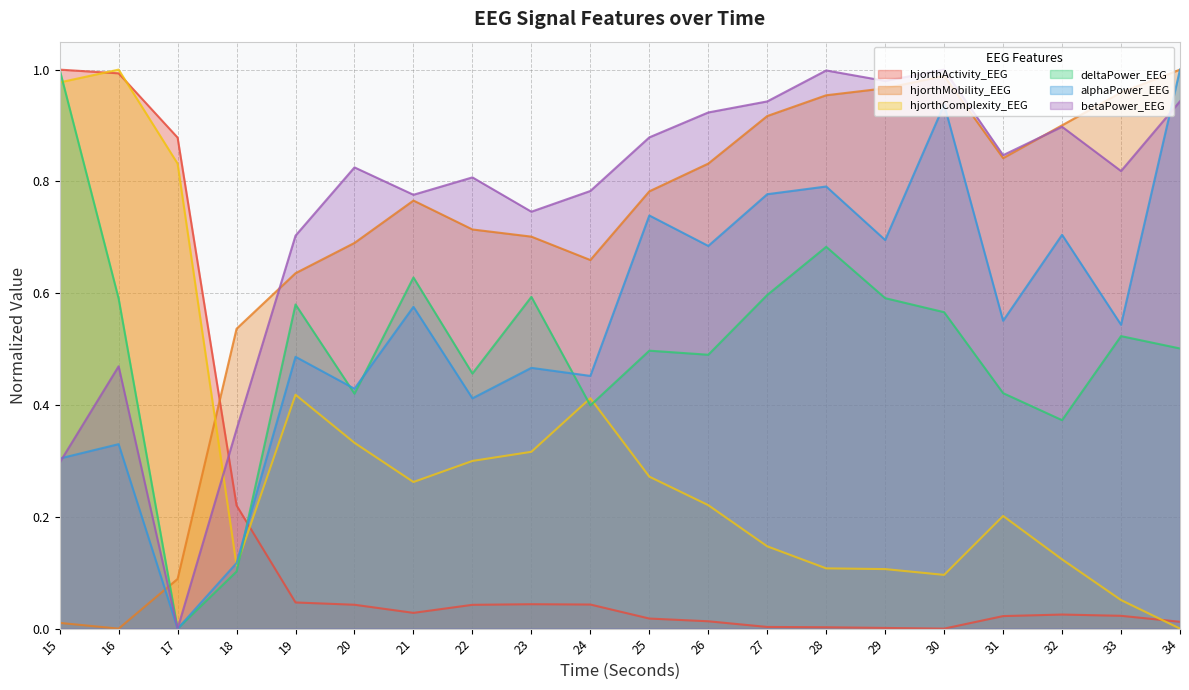

Which series has the largest total across all categories?

betaPower_EEG